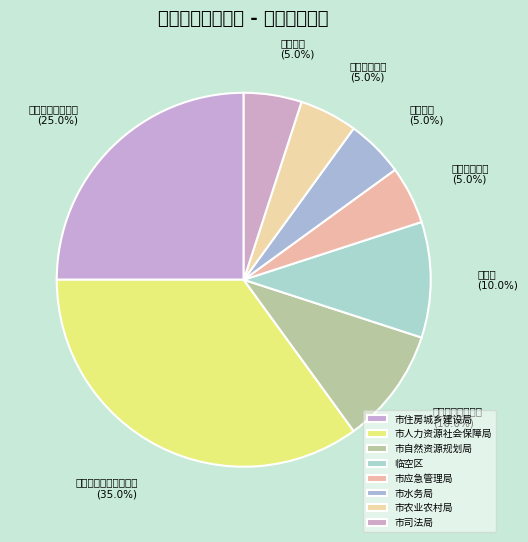

What percentage is the 市住房城乡建设局 slice, to the nearest percent?

25%